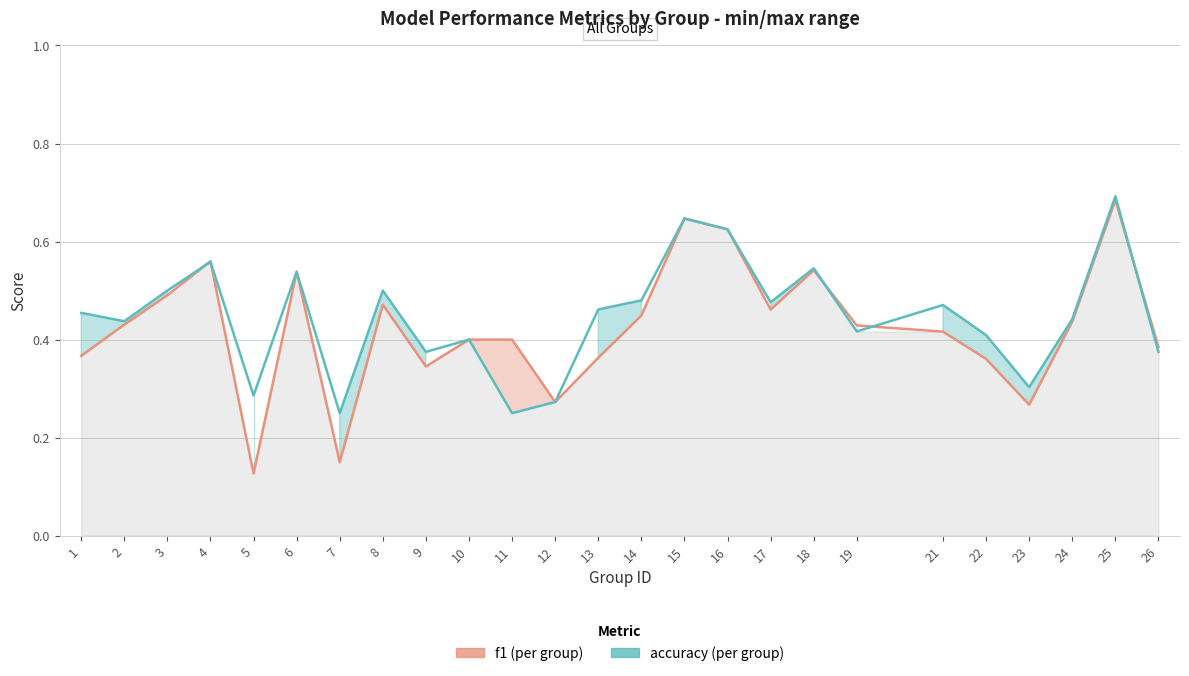

Which series has the largest total across all categories?

accuracy